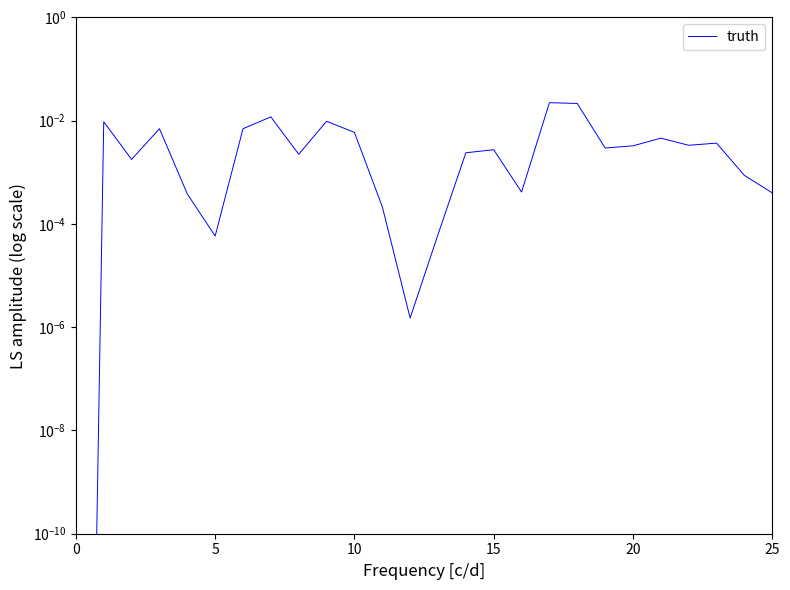

How many lines are shown in the chart?

1